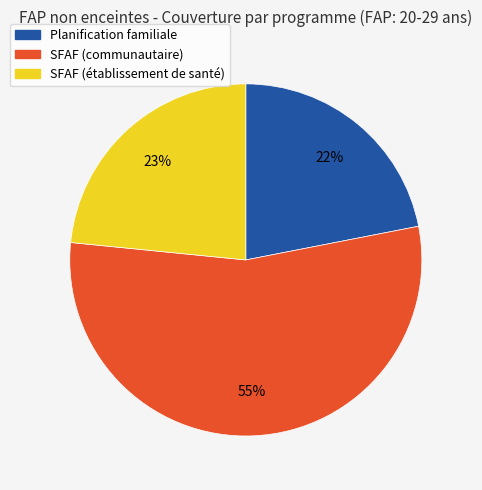

Rank the categories by value from highest to lowest.

SFAF (communautaire), SFAF (établissement de santé), Planification familiale